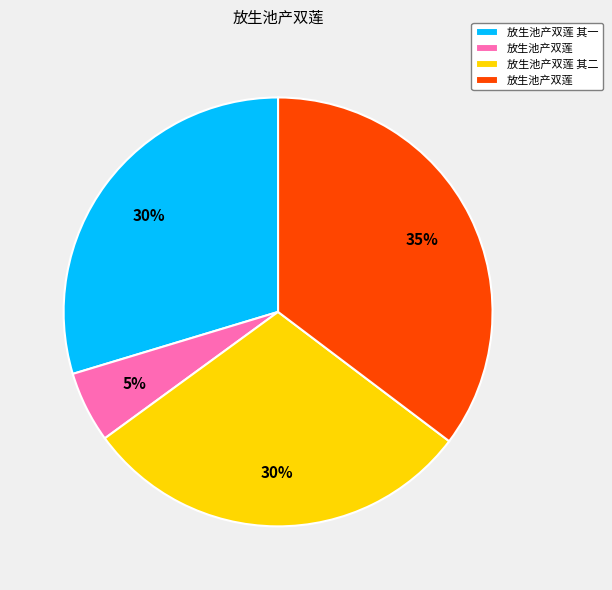

To the nearest percent, what is the difference between the largest and smallest slice percentages?

30%